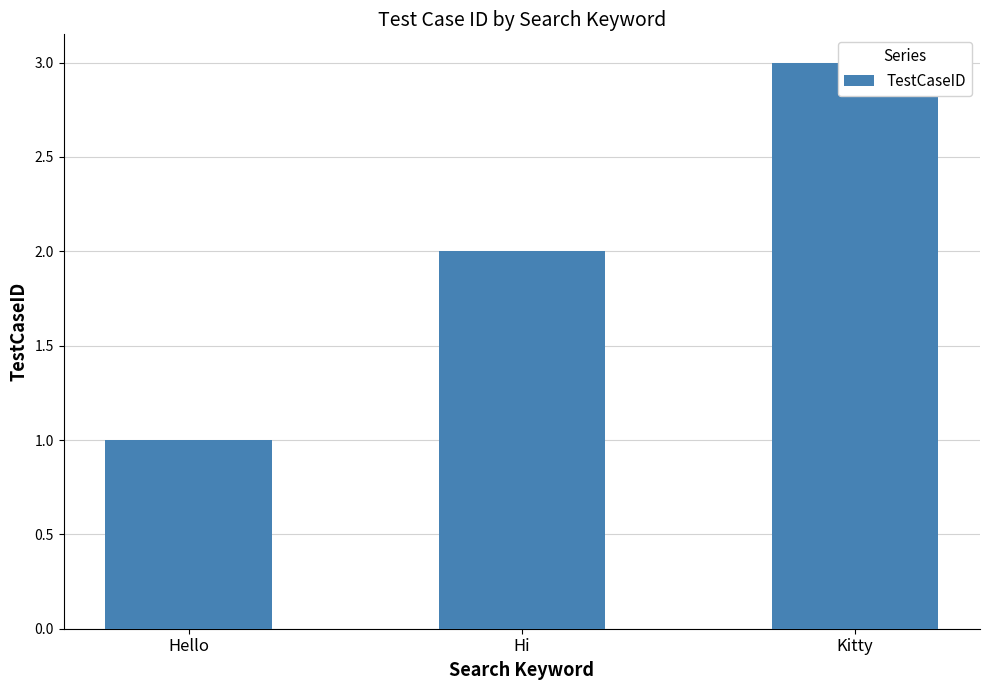

Does the chart contain any negative values?

No